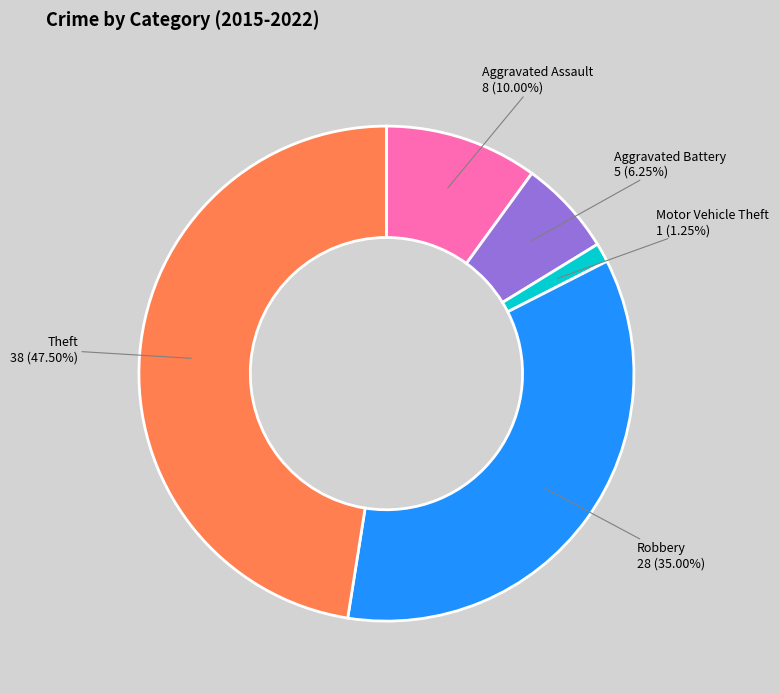

Is there any slice that represents more than half of the pie?

No